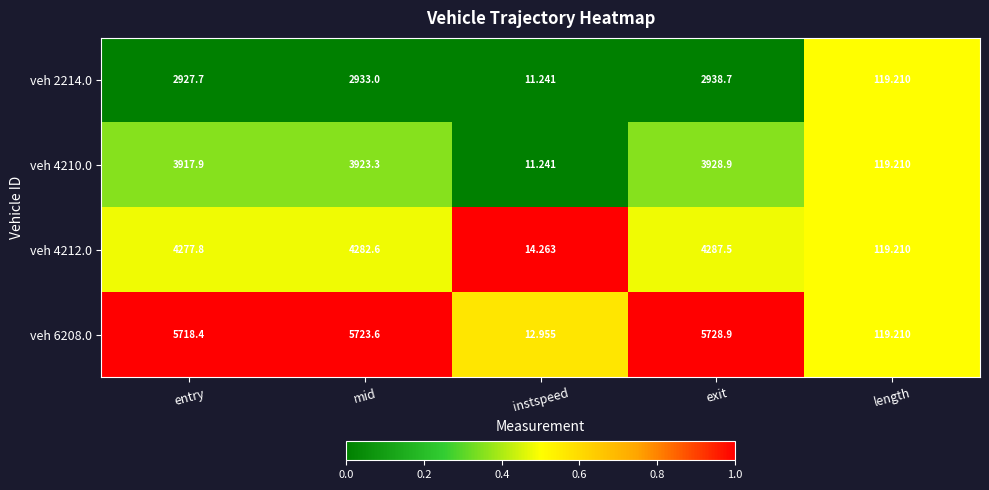

At which category is the sum across all series the highest?

exit